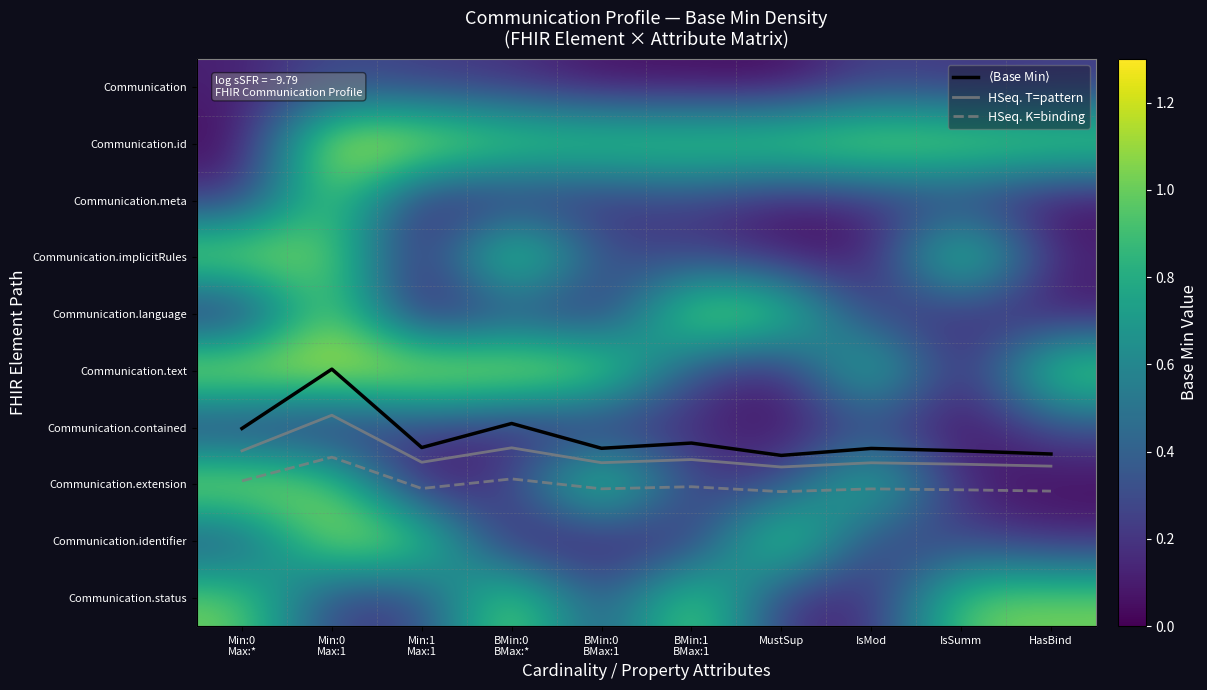

What is the sum of the Communication.meta values at BMin:0 BMax:1 and IsMod?

0.3